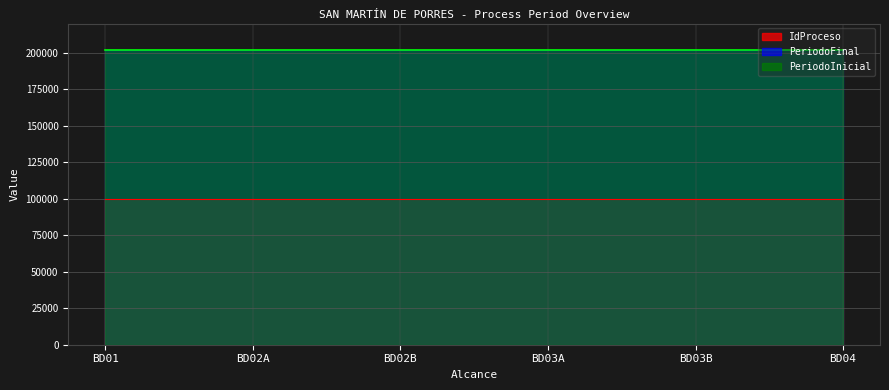

What is the highest value of the PeriodoFinal series?

202010